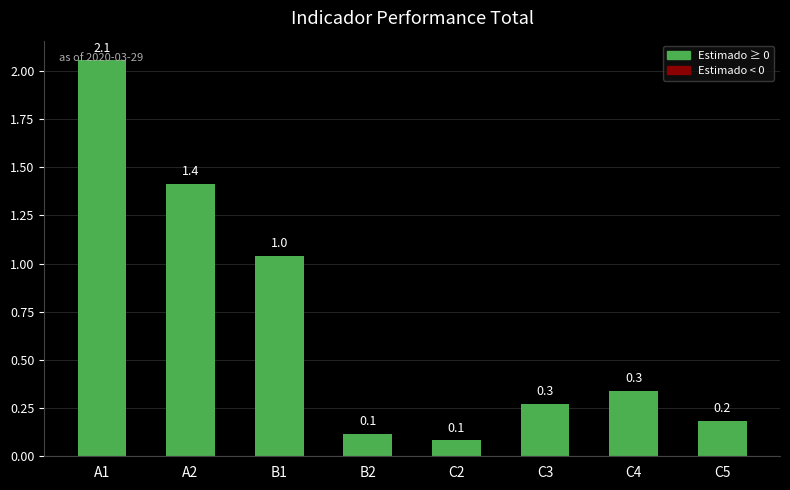

Reading left to right, list all the values displayed in this chart.

A1=2.1	A2=1.4	B1=1.0	B2=0.1	C2=0.1	C3=0.3	C4=0.3	C5=0.2